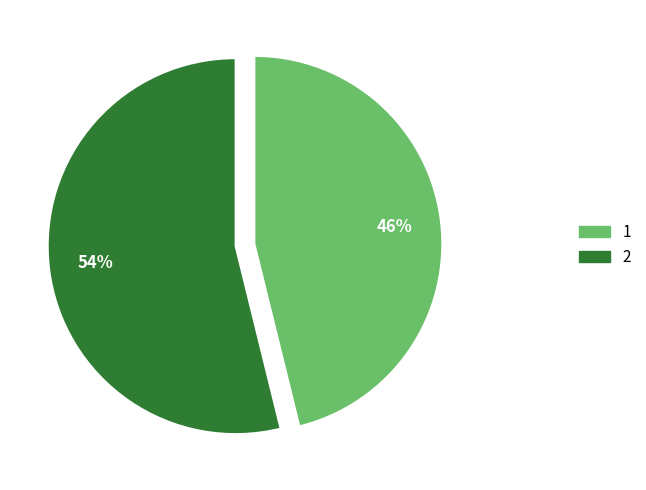

To the nearest percent, what is the difference between the 1 and 2 slice percentages?

8%